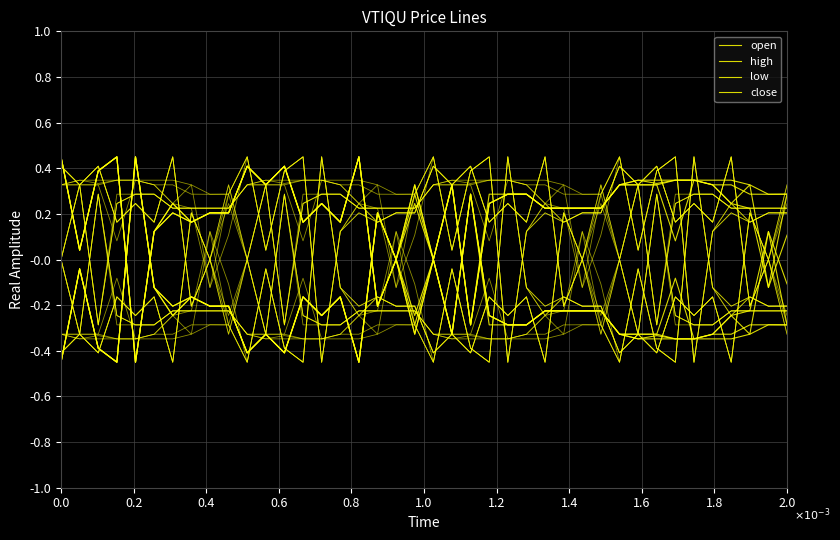

What is the minimum value shown in the chart?

-0.4